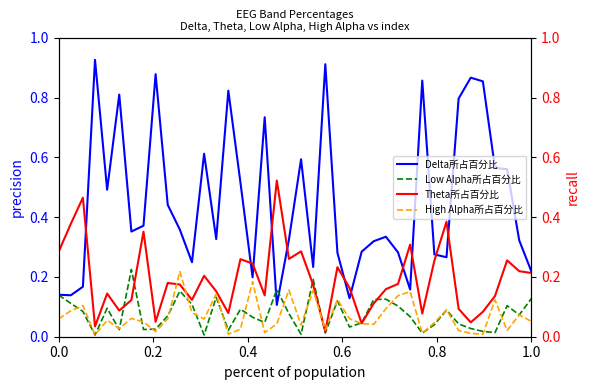

How many times do Theta所占百分比 and Low Alpha所占百分比 cross each other?

6